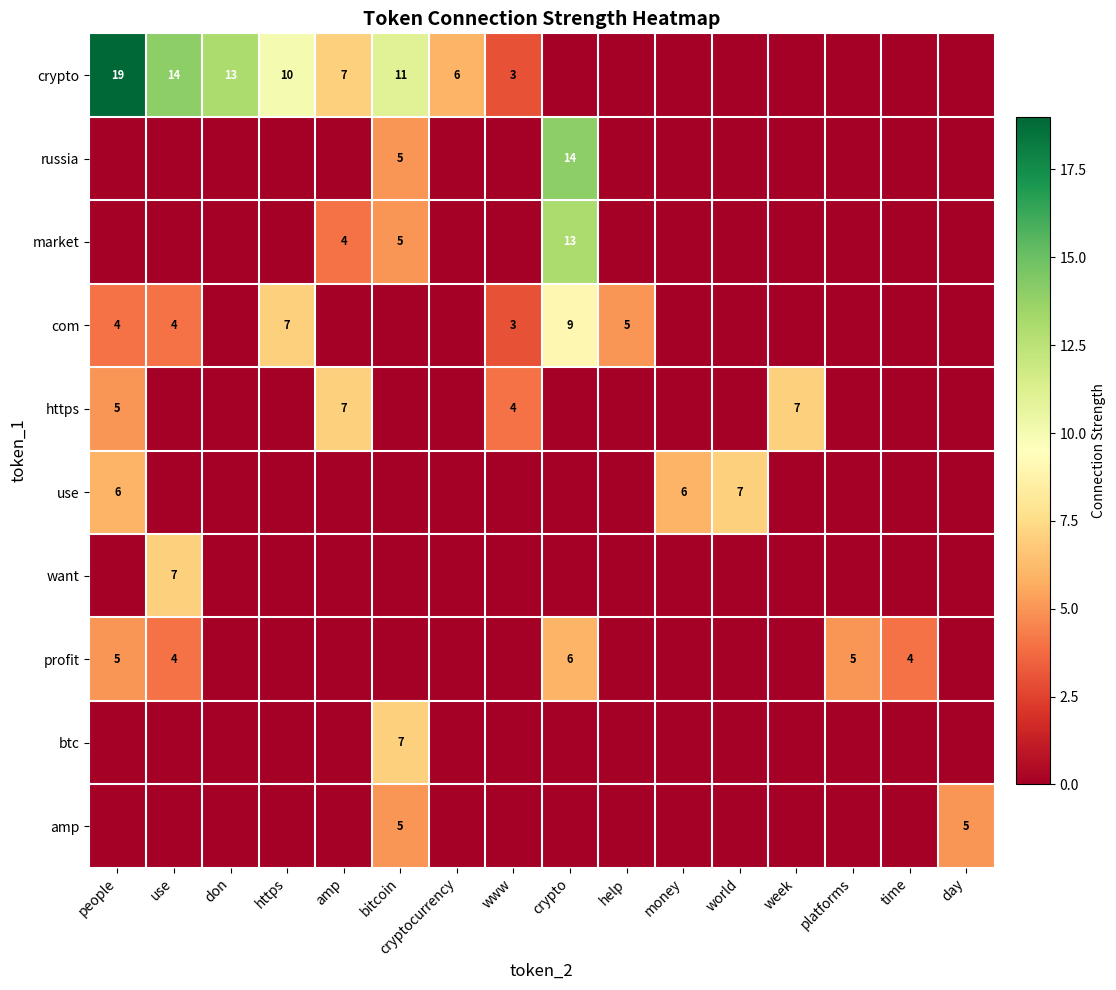

How many series are shown in this chart?

10